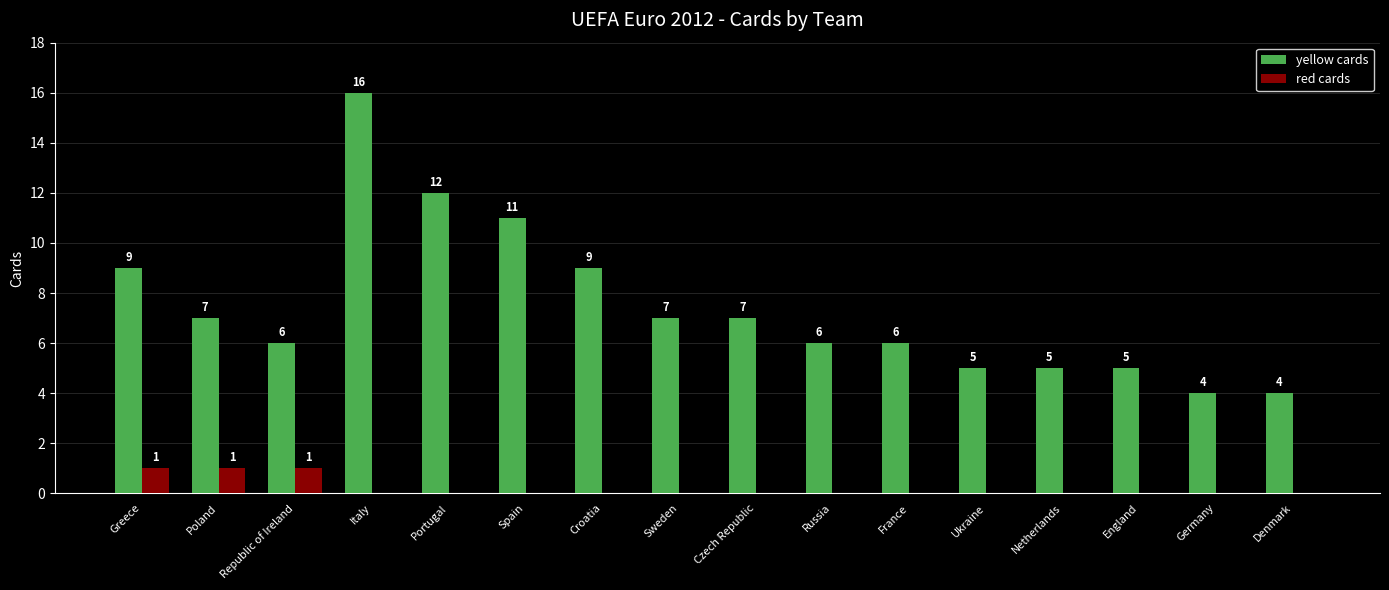

Reading right to left, extract all data points from this chart.

yellow cards: Denmark=4	Germany=4	England=5	Netherlands=5	Ukraine=5	France=6	Russia=6	Czech Republic=7	Sweden=7	Croatia=9	Spain=11	Portugal=12	Italy=16	Republic of Ireland=6	Poland=7	Greece=9
red cards: Denmark=0	Germany=0	England=0	Netherlands=0	Ukraine=0	France=0	Russia=0	Czech Republic=0	Sweden=0	Croatia=0	Spain=0	Portugal=0	Italy=0	Republic of Ireland=1	Poland=1	Greece=1